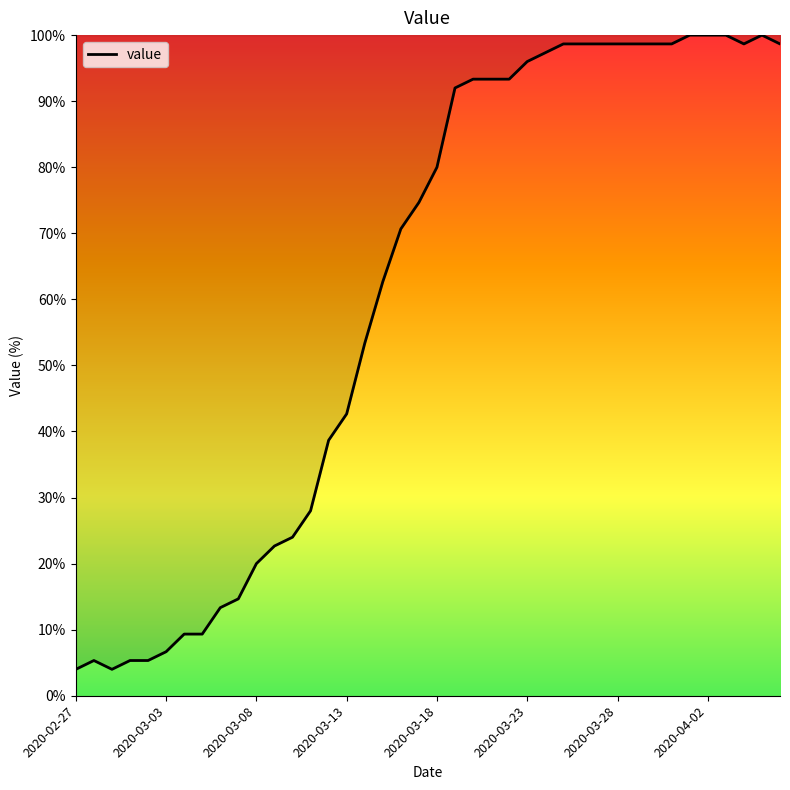

What is the difference between the maximum and minimum values?

96.0